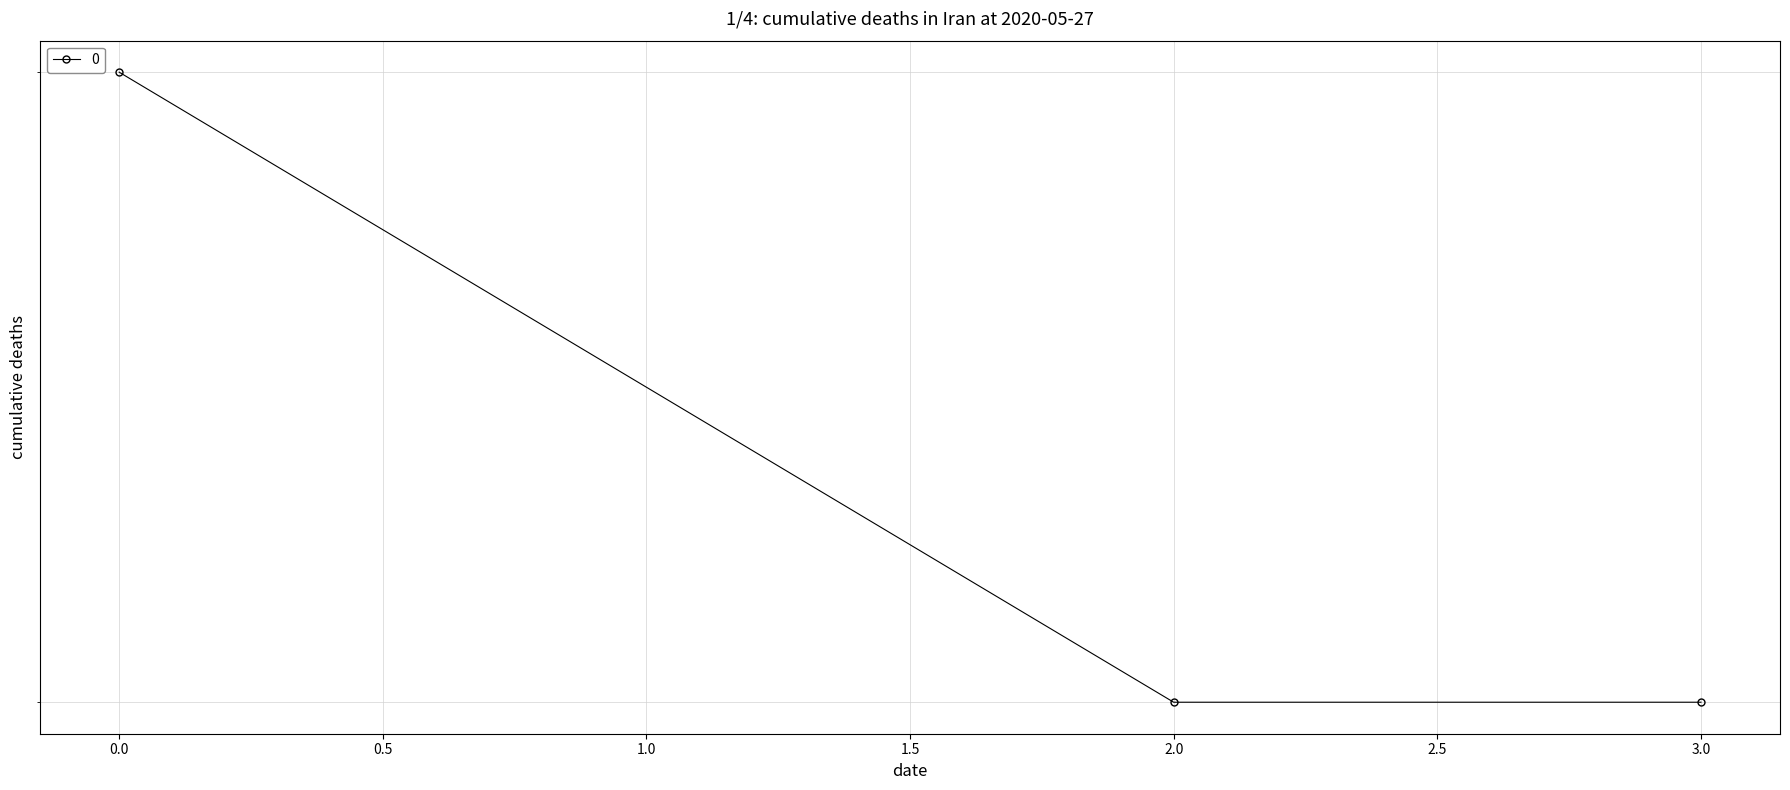

Count the number of categories in the chart.

3